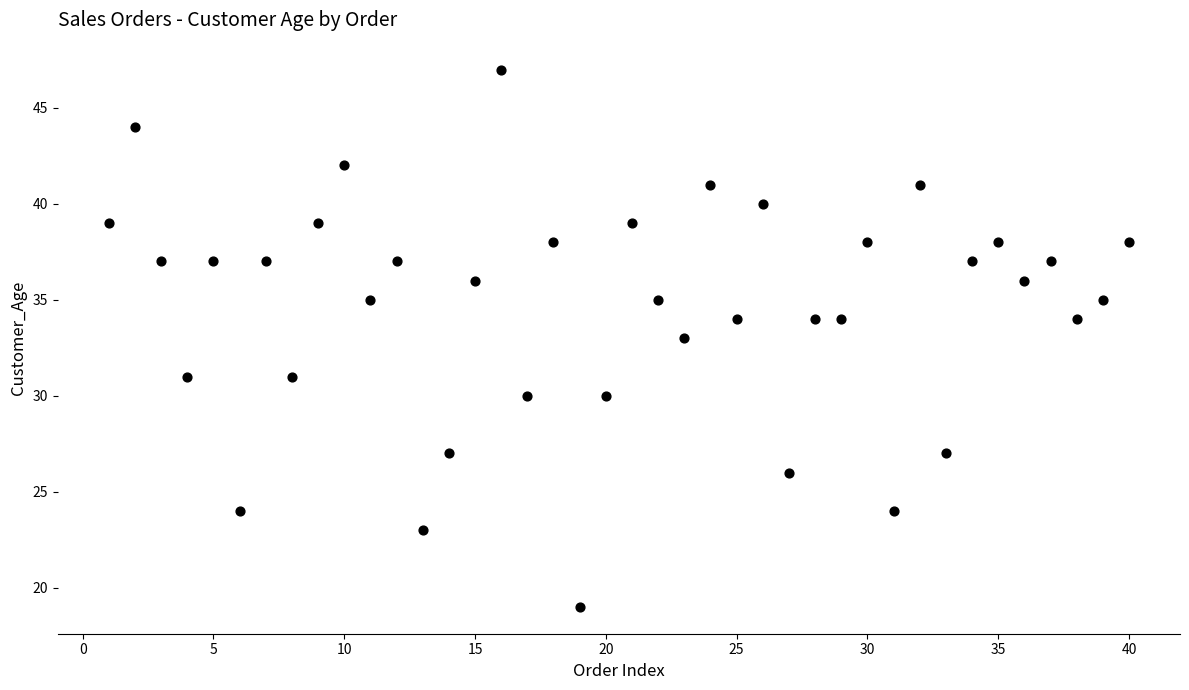

What is the range of X values (max minus min)?

39